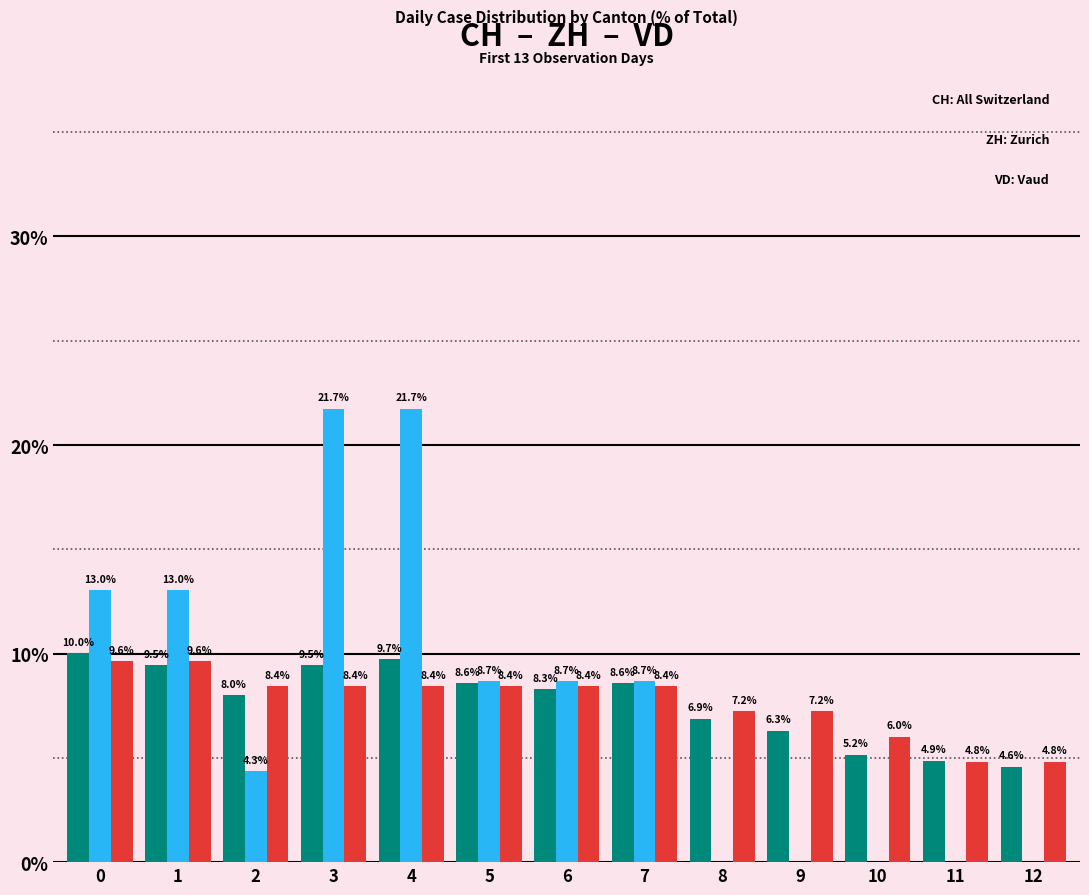

Are the bars horizontal?

No